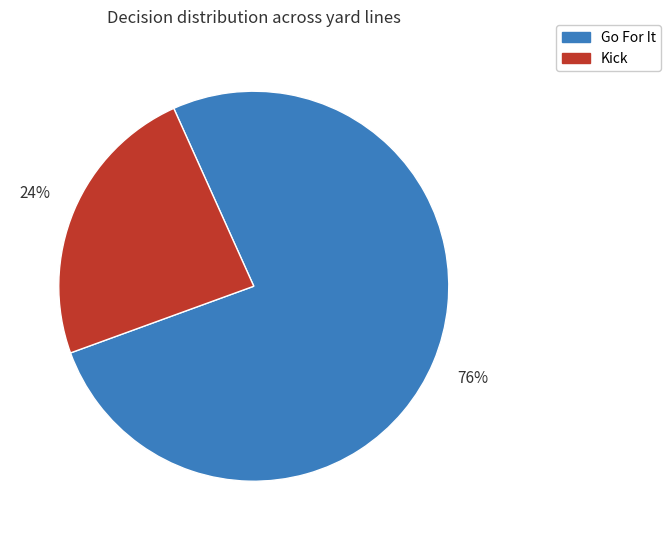

Does any single category account for the majority?

Yes